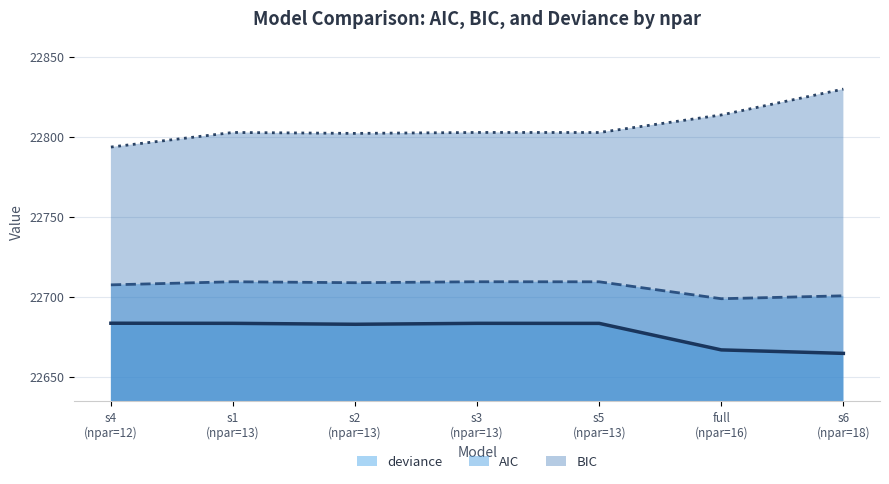

Reading left to right, transcribe all the data shown in this chart.

AIC: 22707.4	22709.3	22708.7	22709.3	22709.3	22698.7	22700.5
BIC: 22793.5	22802.7	22802.1	22802.7	22802.6	22813.6	22829.8
deviance: 22683.4	22683.3	22682.7	22683.3	22683.3	22666.7	22664.5